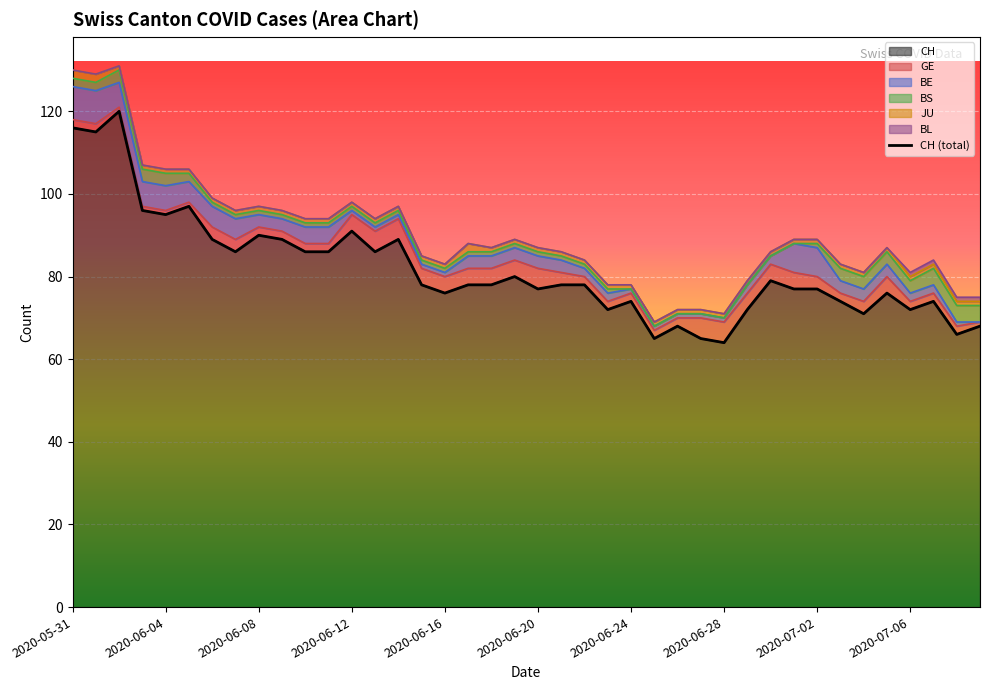

The CH series shows 122 at 2020-06-08. True or false?

False